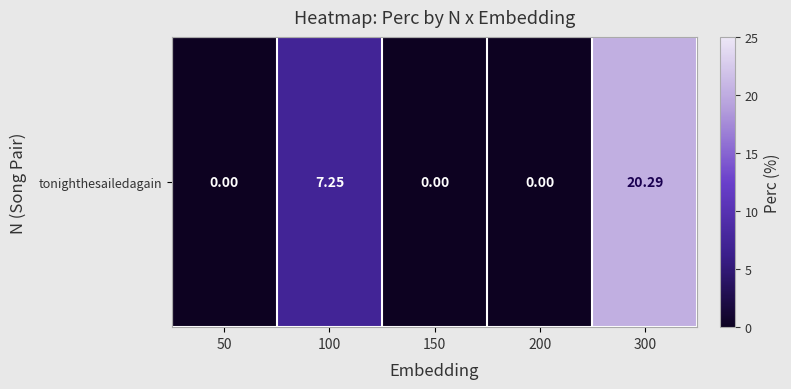

Reading left to right, extract all data points from this chart.

50=0.0	100=7.2	150=0.0	200=0.0	300=20.3